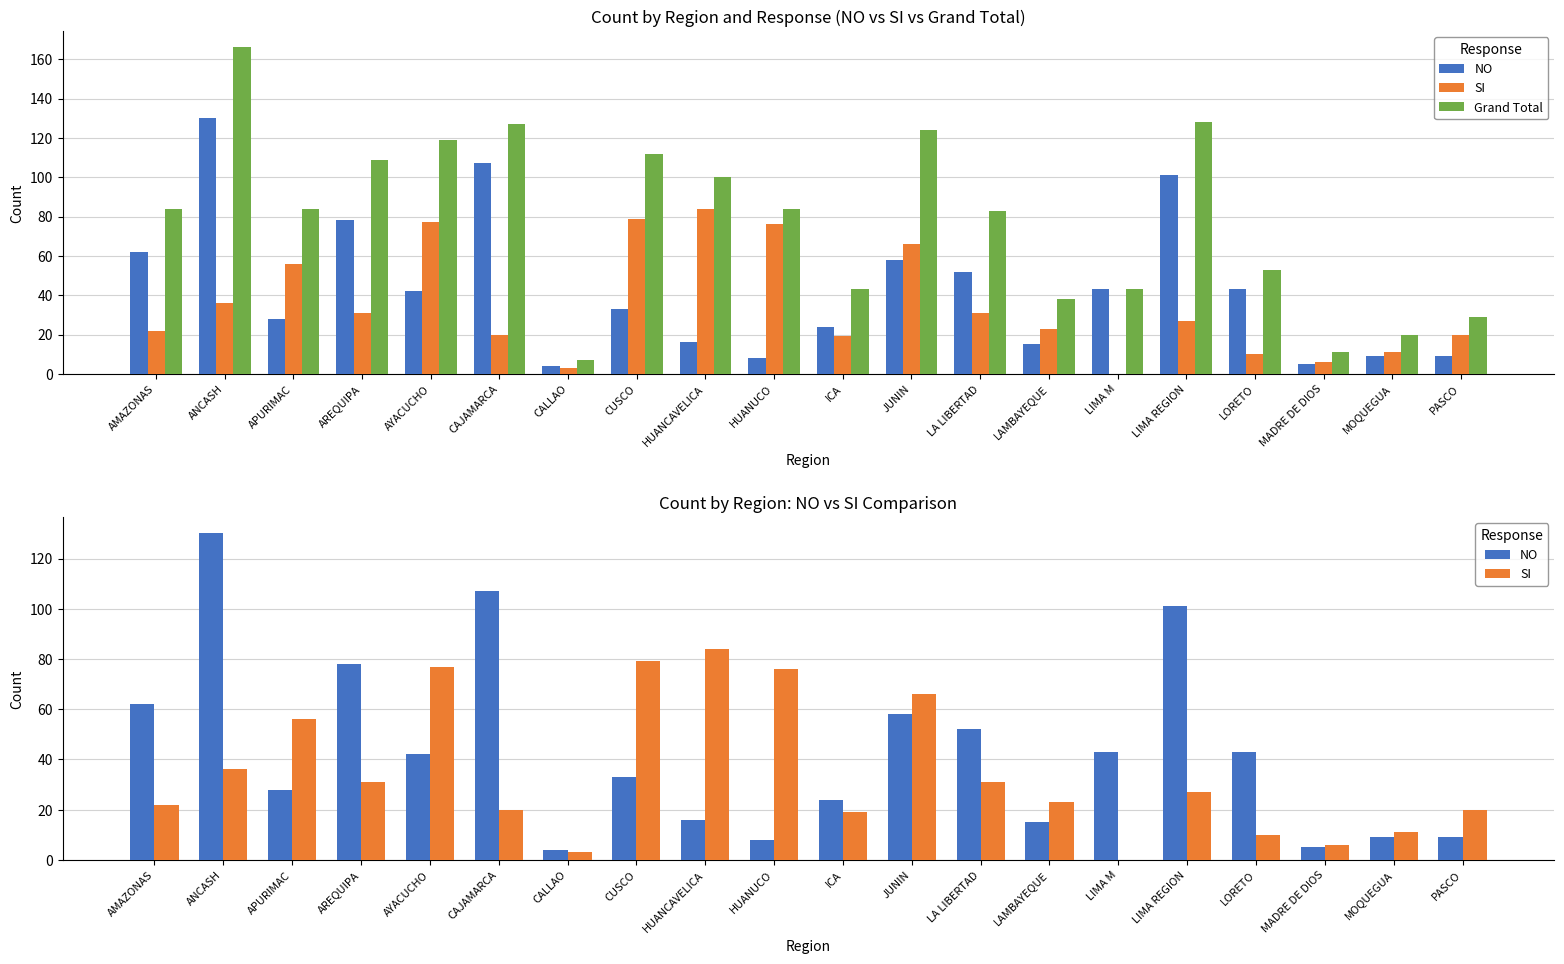

Rank the categories by Grand Total value from lowest to highest.

CALLAO, MADRE DE DIOS, MOQUEGUA, PASCO, LAMBAYEQUE, ICA, LIMA M, LORETO, LA LIBERTAD, AMAZONAS, APURIMAC, HUANUCO, HUANCAVELICA, AREQUIPA, CUSCO, AYACUCHO, JUNIN, CAJAMARCA, LIMA REGION, ANCASH